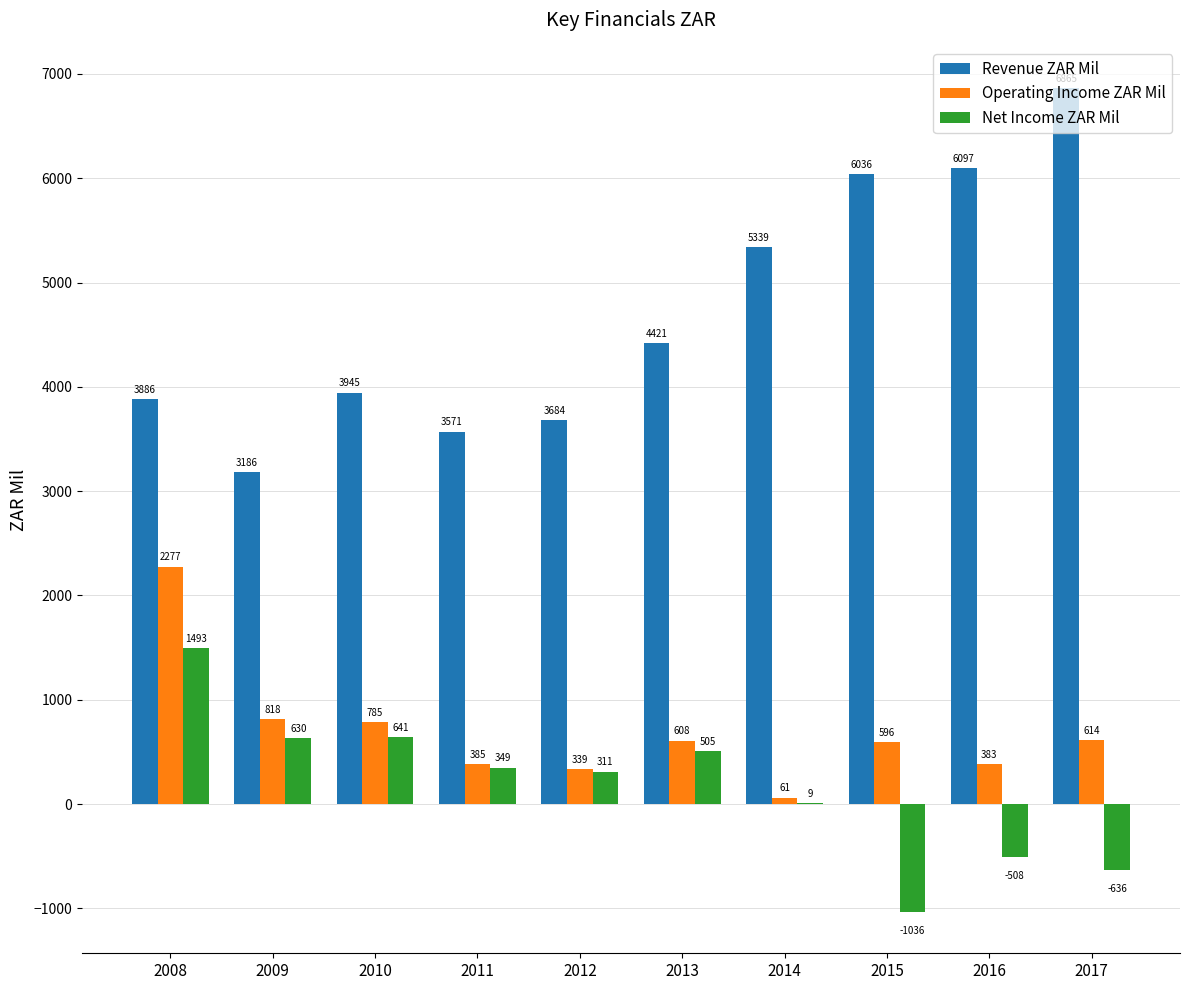

What are all the series names shown in the legend?

Revenue ZAR Mil, Operating Income ZAR Mil, Net Income ZAR Mil